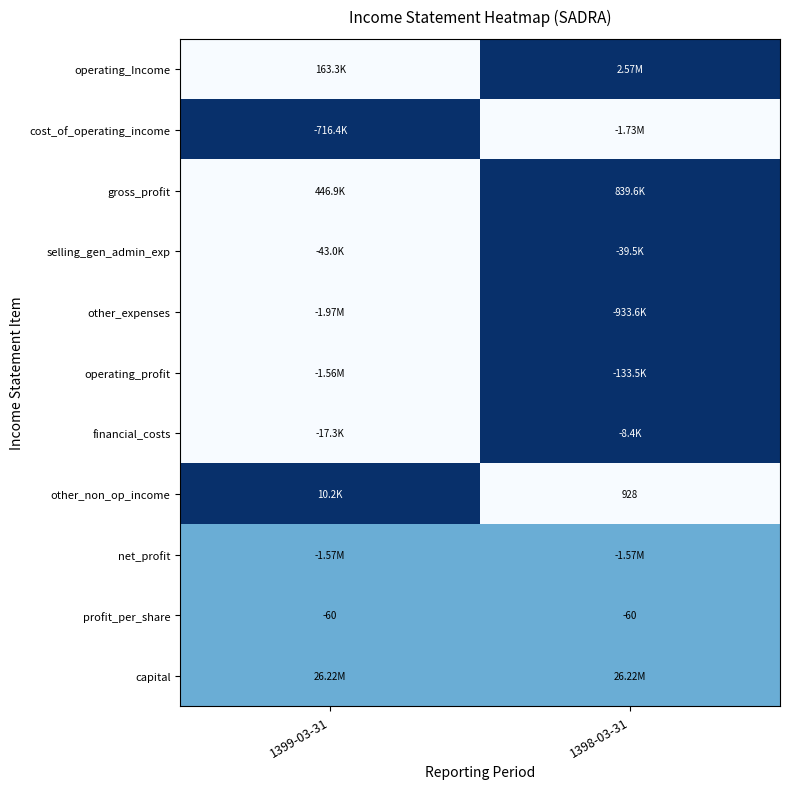

What is the sum of all profit_per_share values?

-120.0